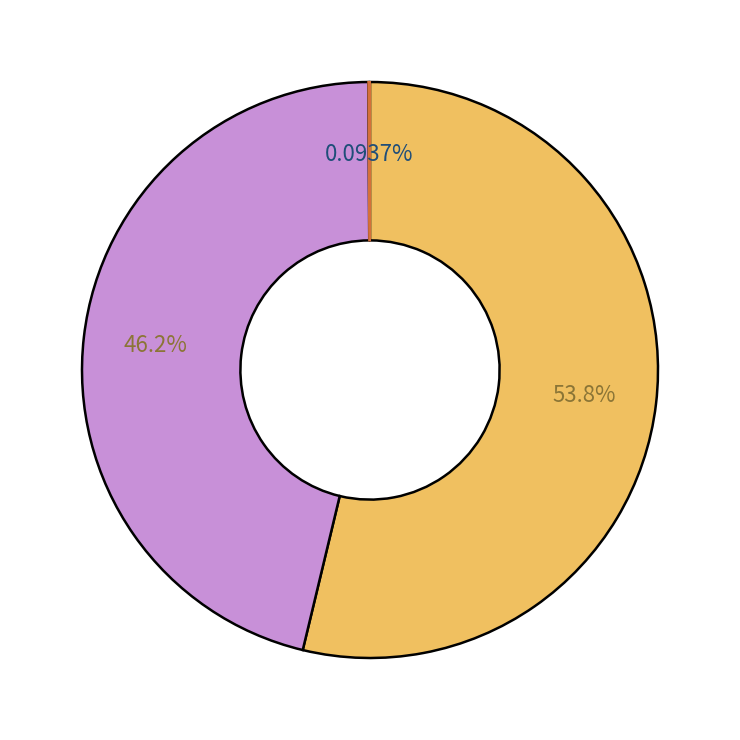

Does any single category account for the majority?

Yes